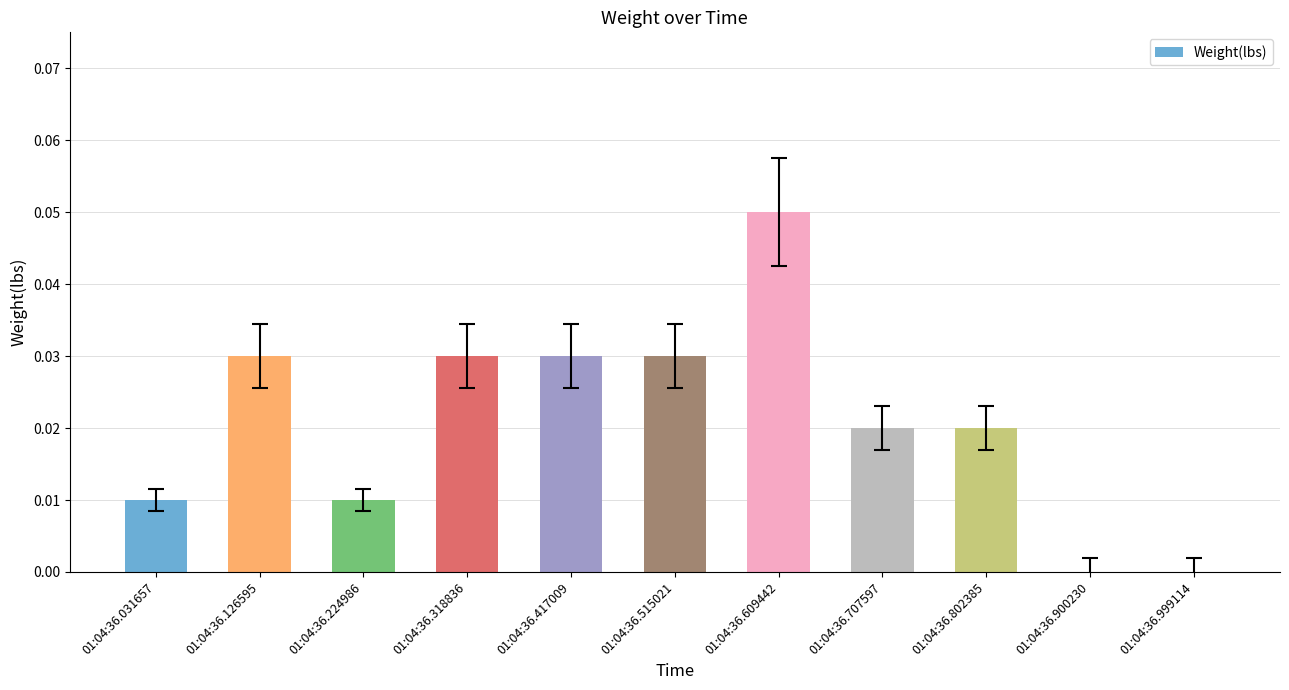

The value at 01:04:36.609442 is 0.0. True or false?

False